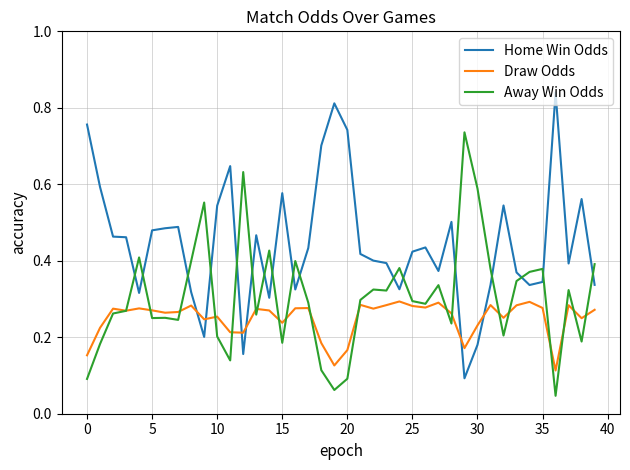

Which series has the largest total across all categories?

Home Win Odds